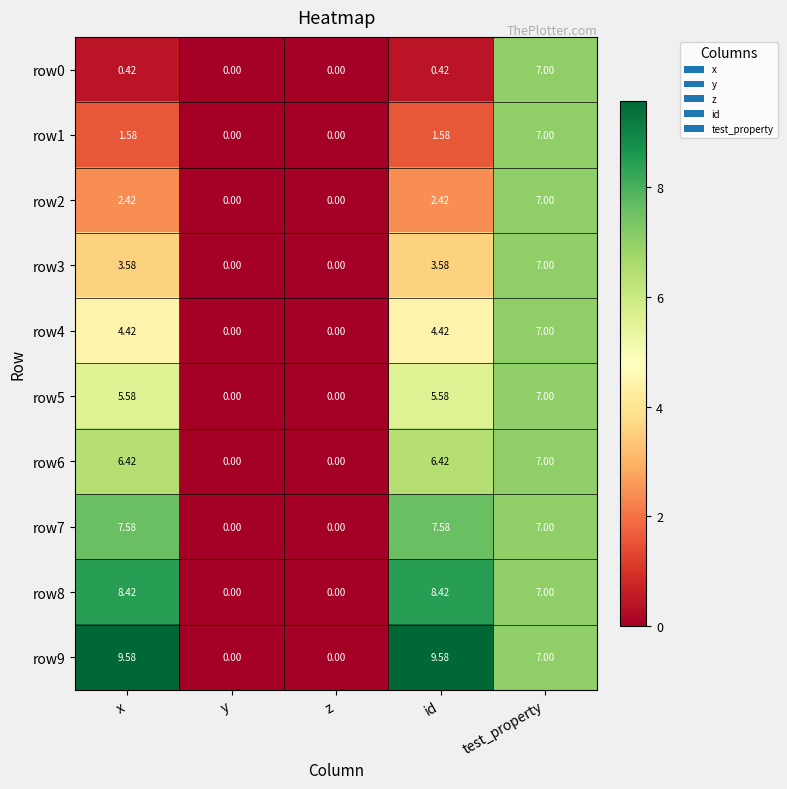

Which series has the largest total across all categories?

row9